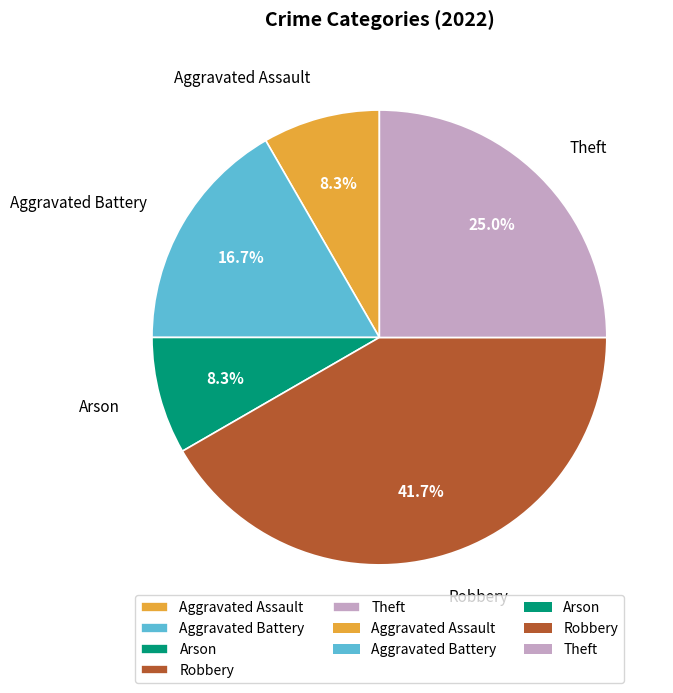

How many slices are in this pie chart?

5